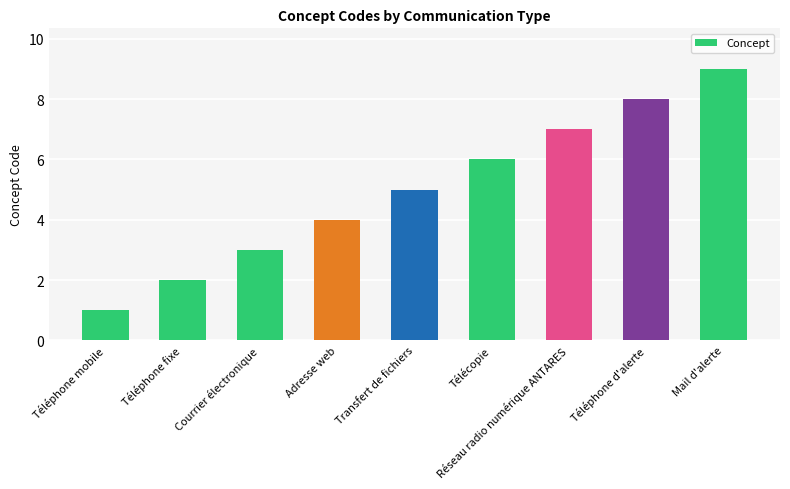

Reading left to right, list all the values displayed in this chart.

Téléphone mobile=1	Téléphone fixe=2	Courrier électronique=3	Adresse web=4	Transfert de fichiers=5	Télécopie=6	Réseau radio numérique ANTARES=7	Téléphone d'alerte=8	Mail d'alerte=9